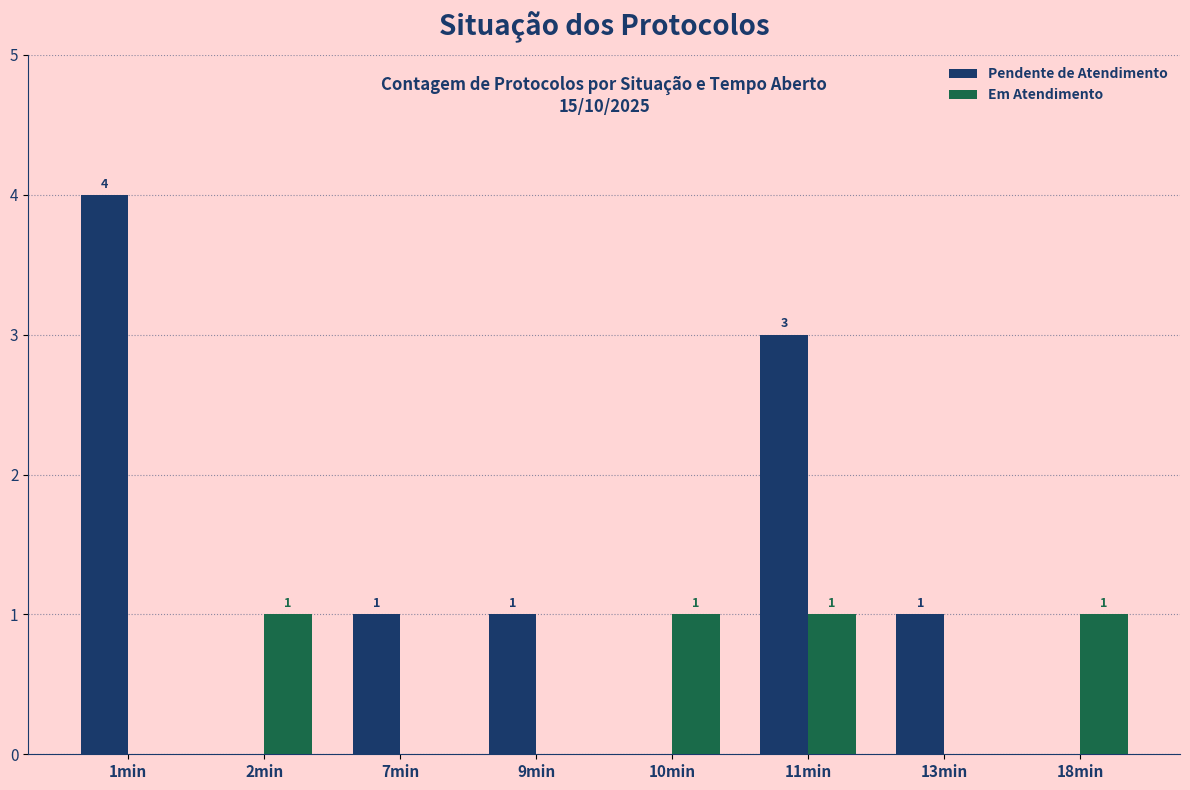

Is it true that Em Atendimento equals 1 at 1min?

False